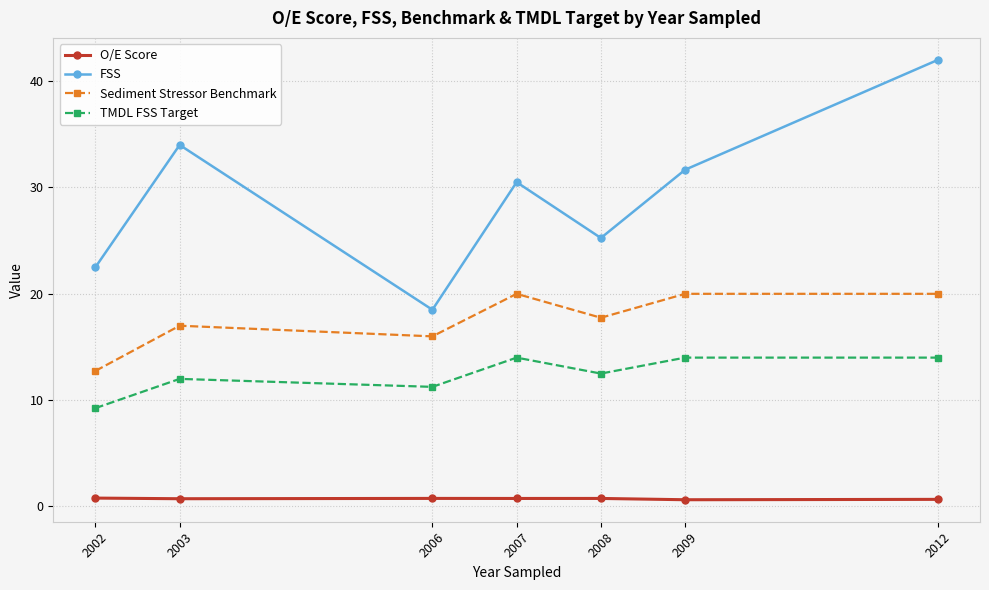

What is the sum of the O/E Score values at 2006 and 2012?

1.4